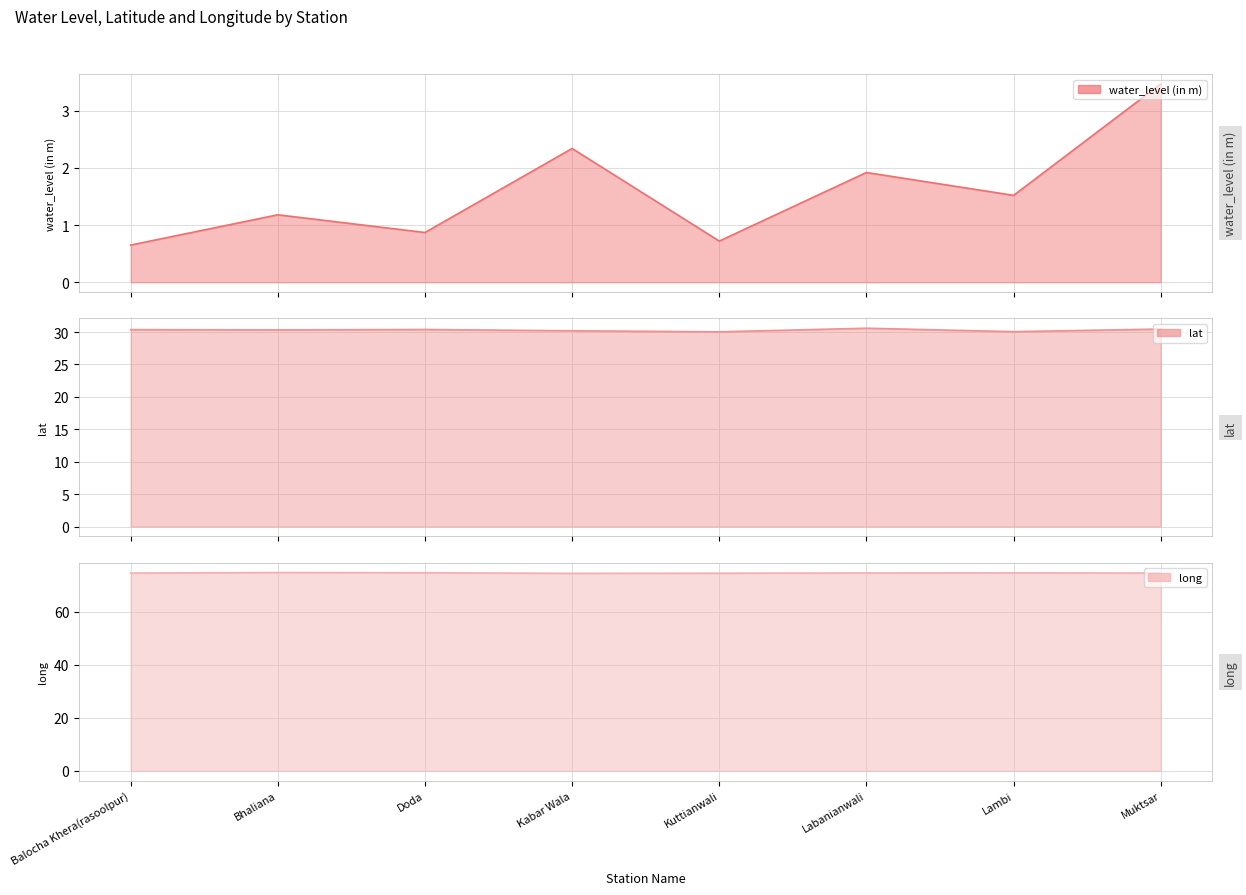

What is the sum of the water_level (in m) line values at Muktsar and Kabar Wala?

5.8